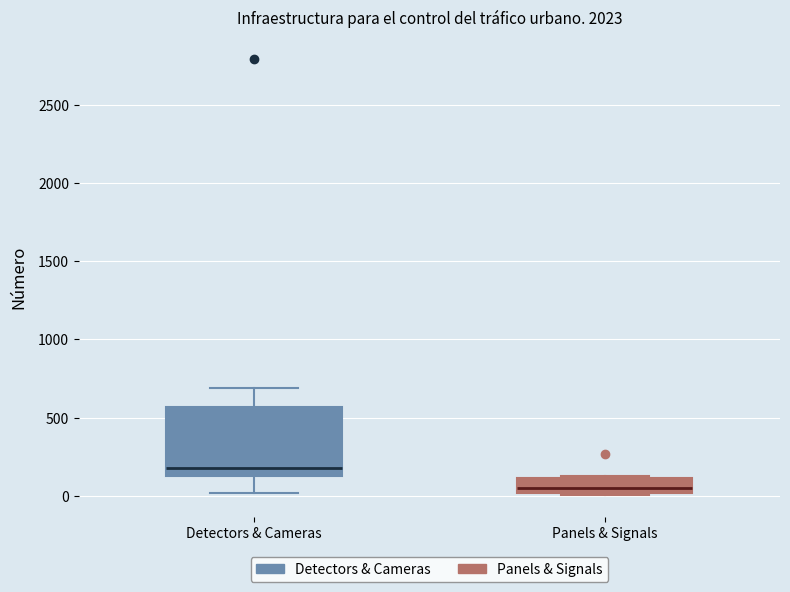

Which box is the tallest, from its lower edge to its upper edge?

Detectors & Cameras